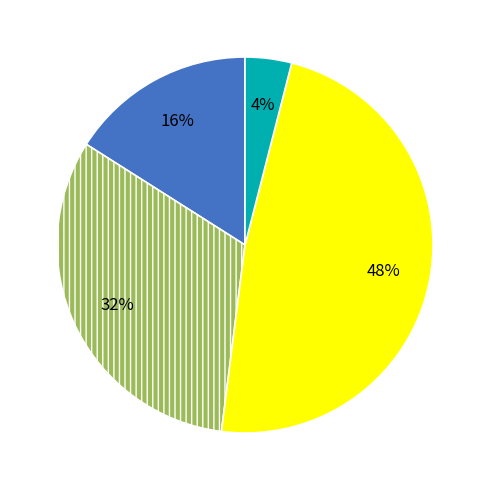

Is there any slice that represents more than half of the pie?

No